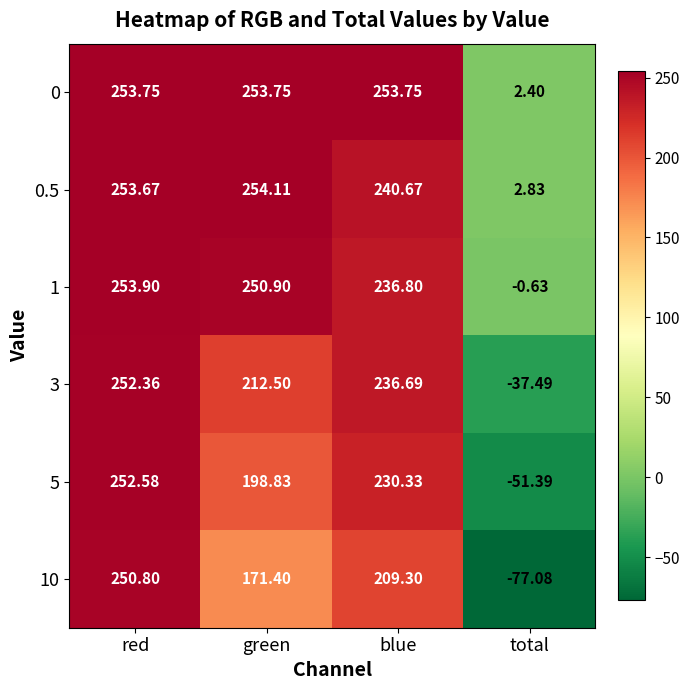

What is the smallest value displayed?

-77.1